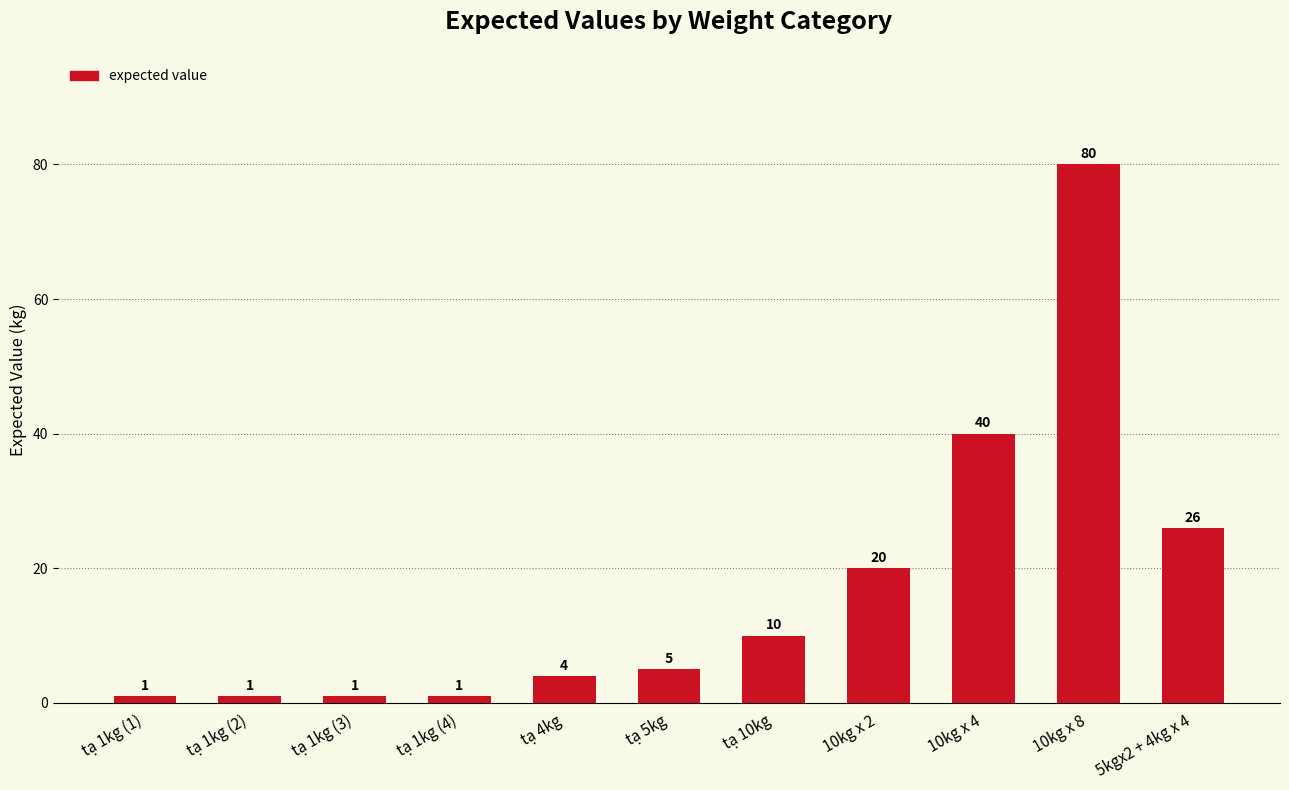

What value does the data have at tạ 4kg, to the nearest 5?

5